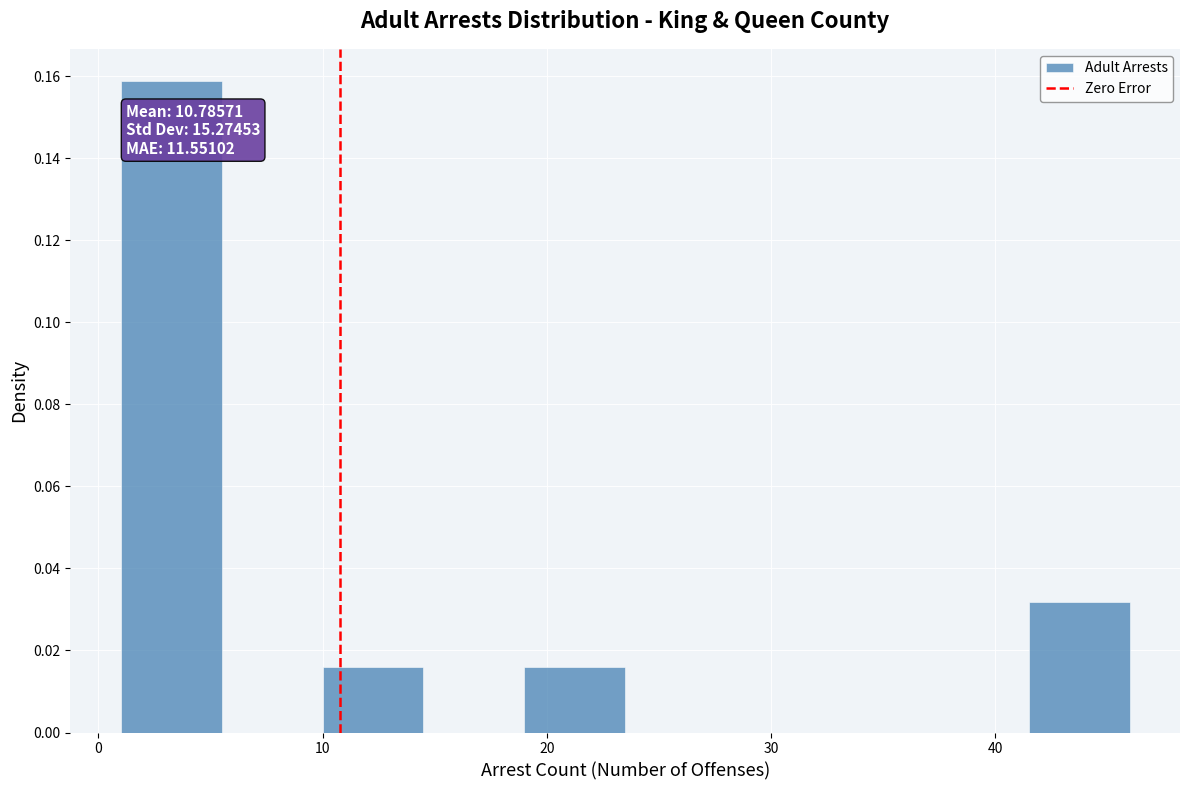

Which range on the x-axis has the tallest bar?

1.0 to 5.5